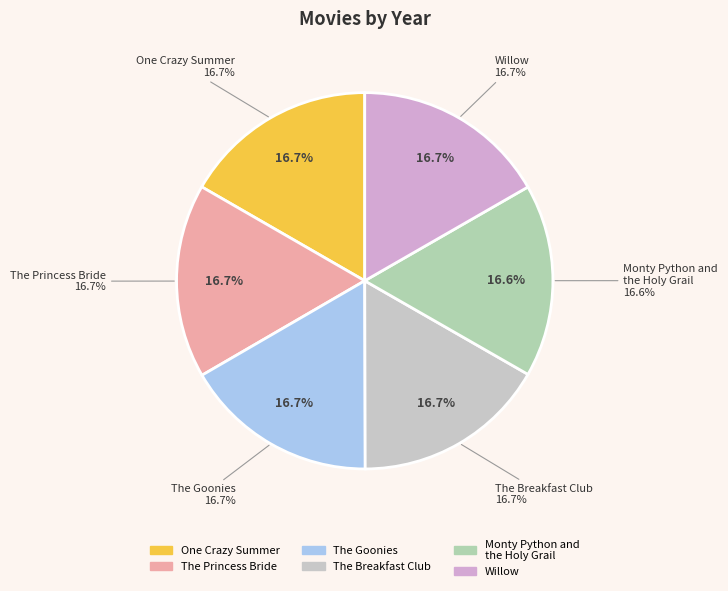

What is the largest slice in the pie chart?

Willow